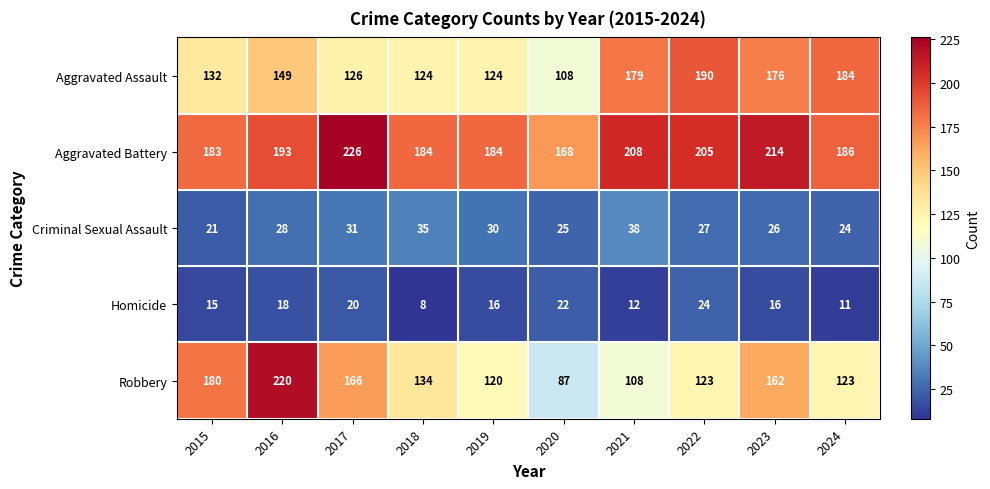

Read the Robbery value at 2020, to the nearest 50.

100